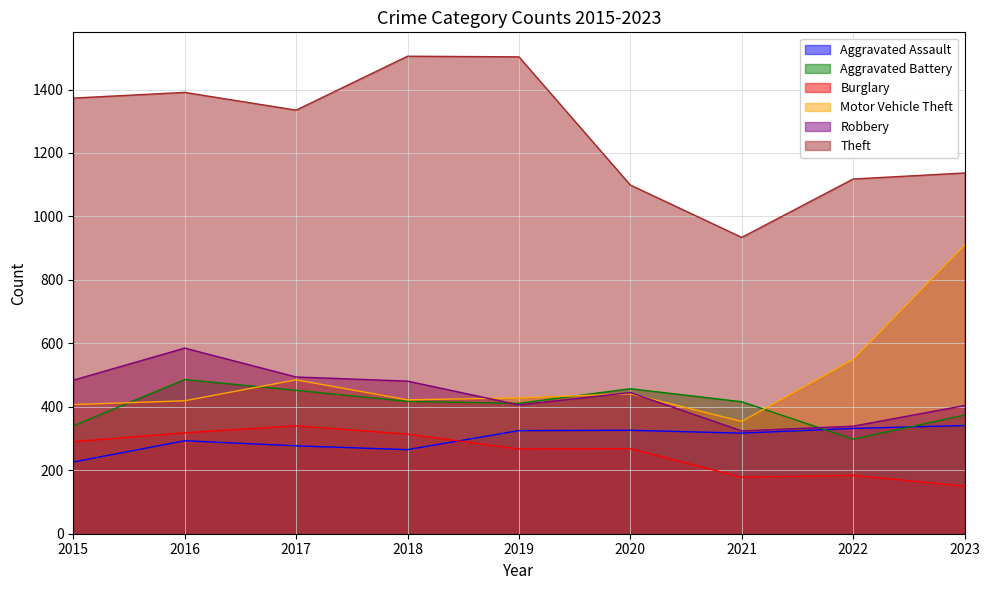

True or false: Robbery has more than 1 points higher than both neighbors.

True